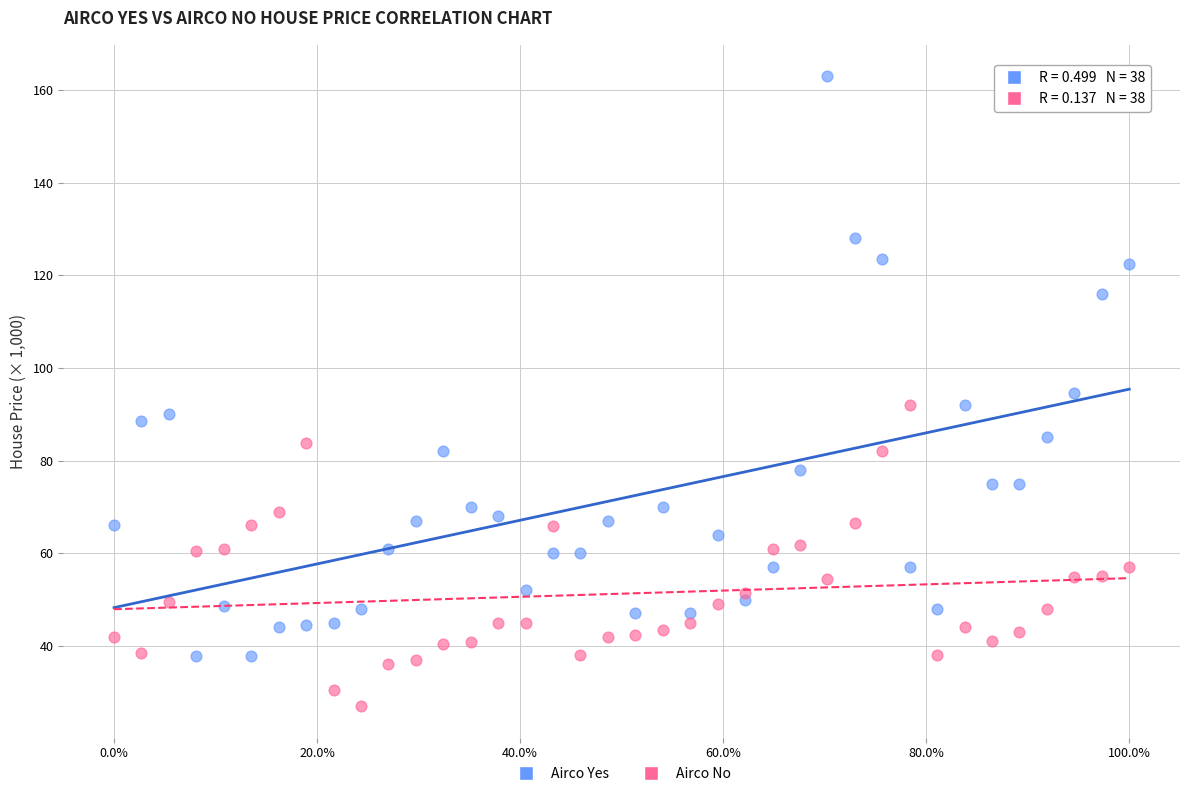

Which series has the largest Y range (max minus min)?

Airco Yes